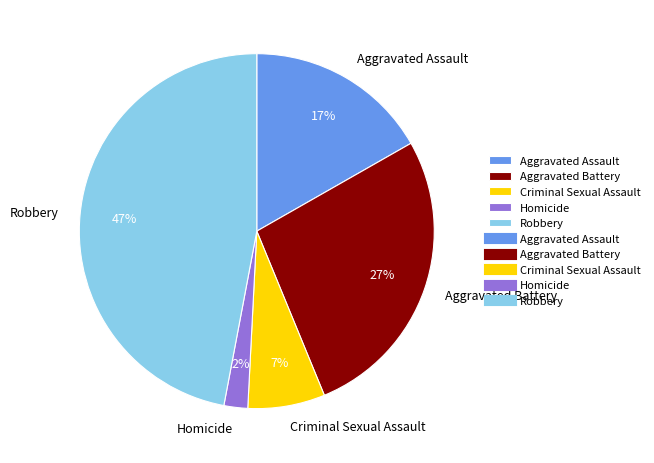

Count the number of slices in the pie.

5